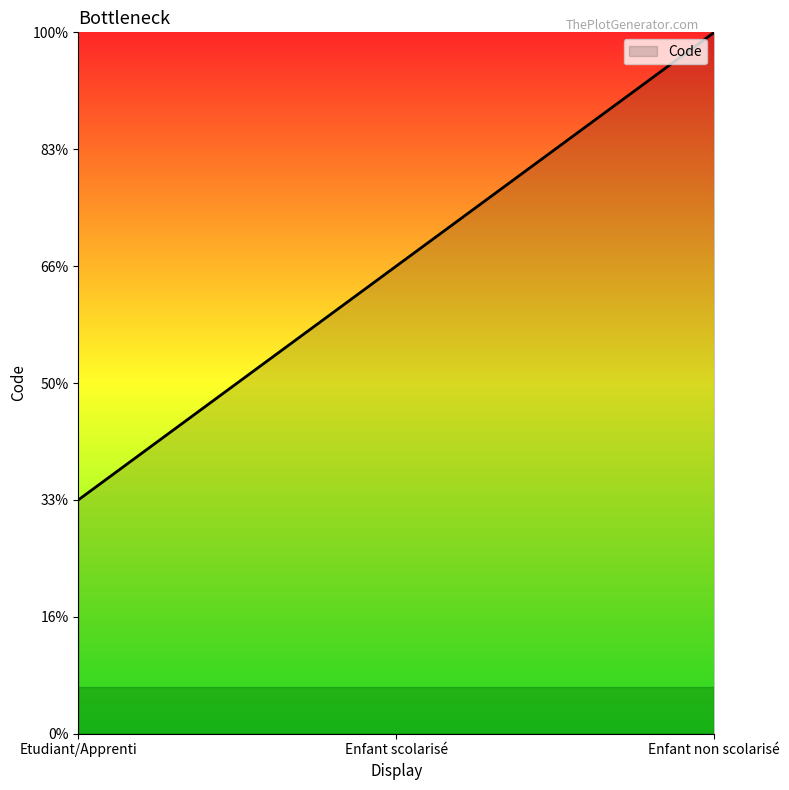

Where is the data nearest to the value 2?

Enfant scolarisé